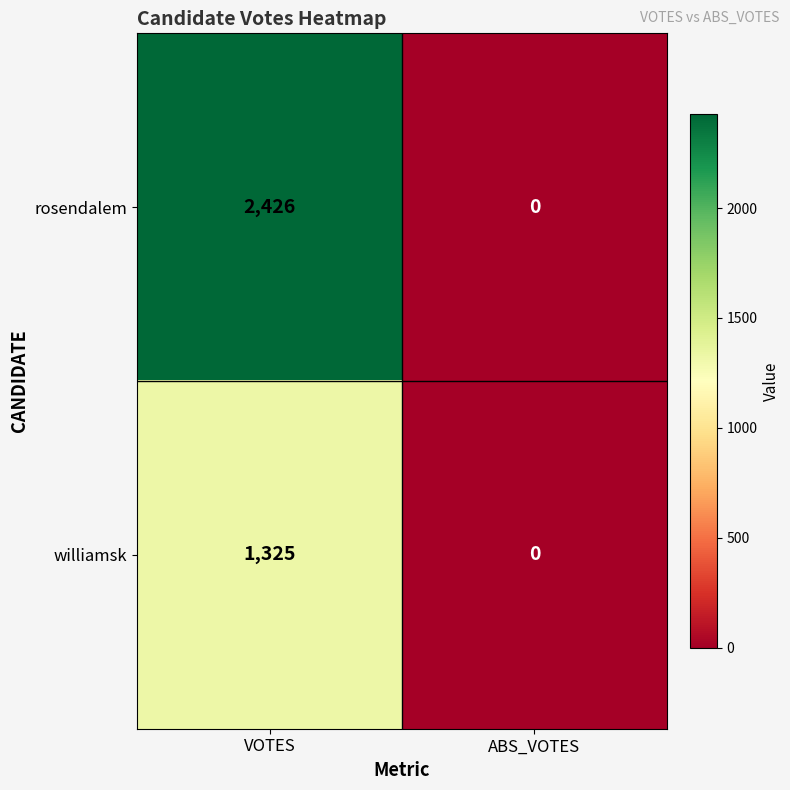

What is the sum of the williamsk values at VOTES and ABS_VOTES?

1325